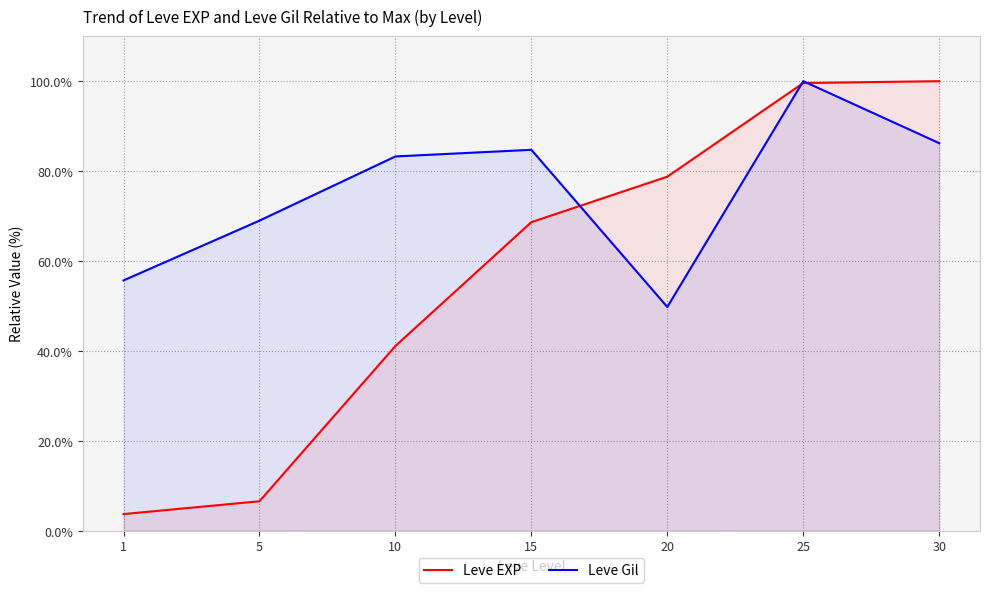

At how many categories does at least one series exceed 72?

5